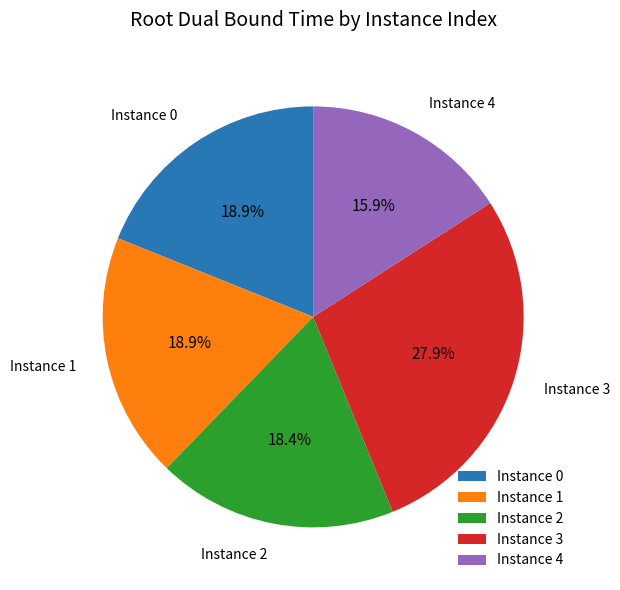

What is the largest slice in the pie chart?

Instance 3